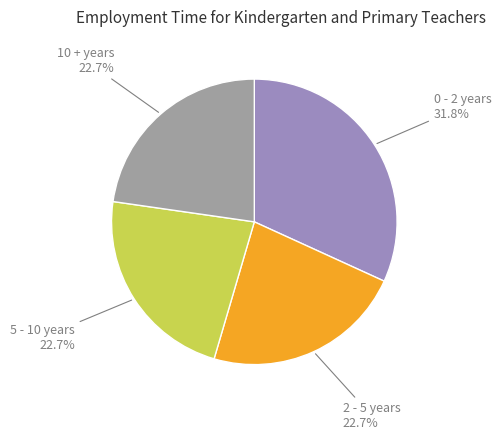

To the nearest percent, what is the average slice percentage?

25%